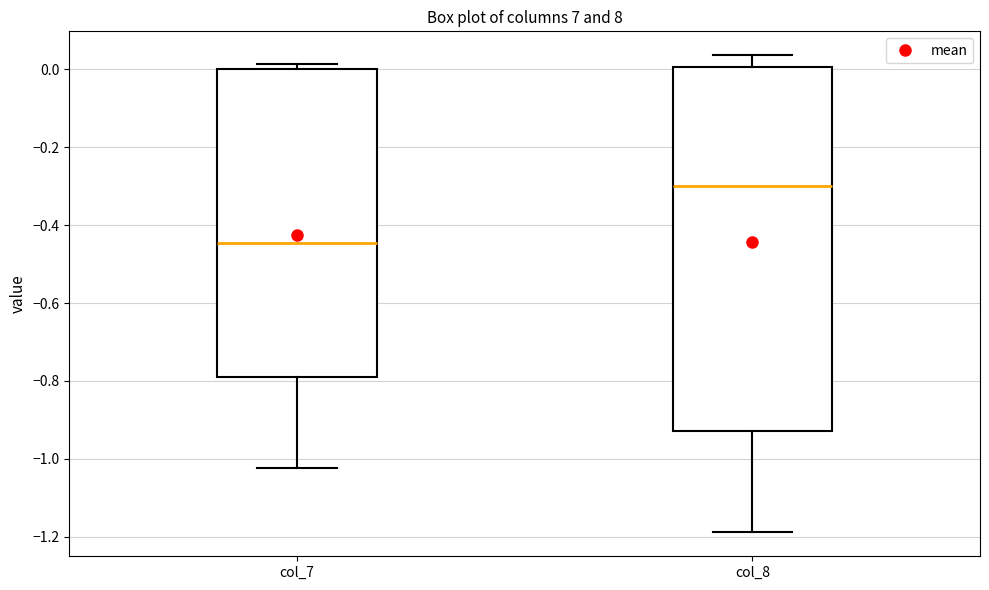

Which box is the tallest, from its lower edge to its upper edge?

col_8